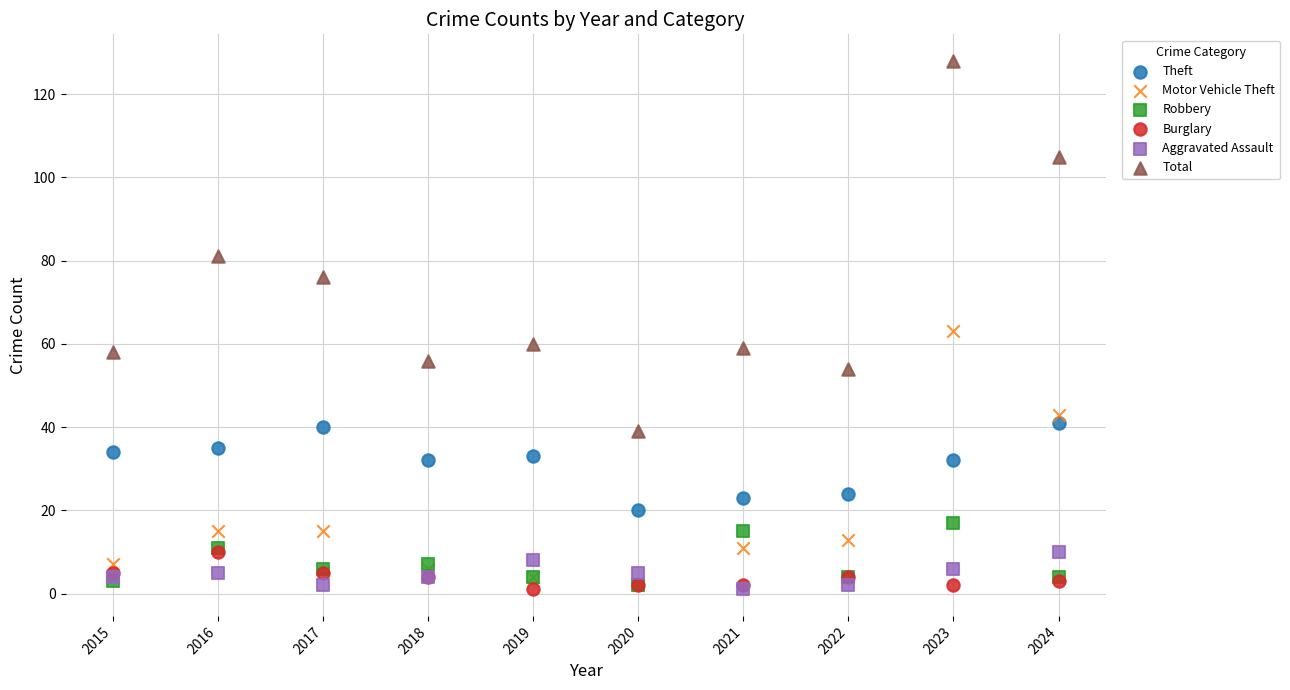

In the Total series, what Y value is closest to 83?

81